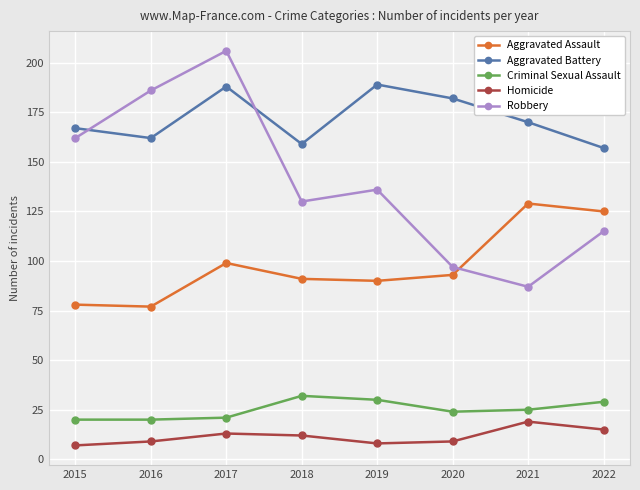

Reading left to right, transcribe all the data shown in this chart.

Aggravated Assault: 2015=78	2016=77	2017=99	2018=91	2019=90	2020=93	2021=129	2022=125
Aggravated Battery: 2015=167	2016=162	2017=188	2018=159	2019=189	2020=182	2021=170	2022=157
Criminal Sexual Assault: 2015=20	2016=20	2017=21	2018=32	2019=30	2020=24	2021=25	2022=29
Homicide: 2015=7	2016=9	2017=13	2018=12	2019=8	2020=9	2021=19	2022=15
Robbery: 2015=162	2016=186	2017=206	2018=130	2019=136	2020=97	2021=87	2022=115